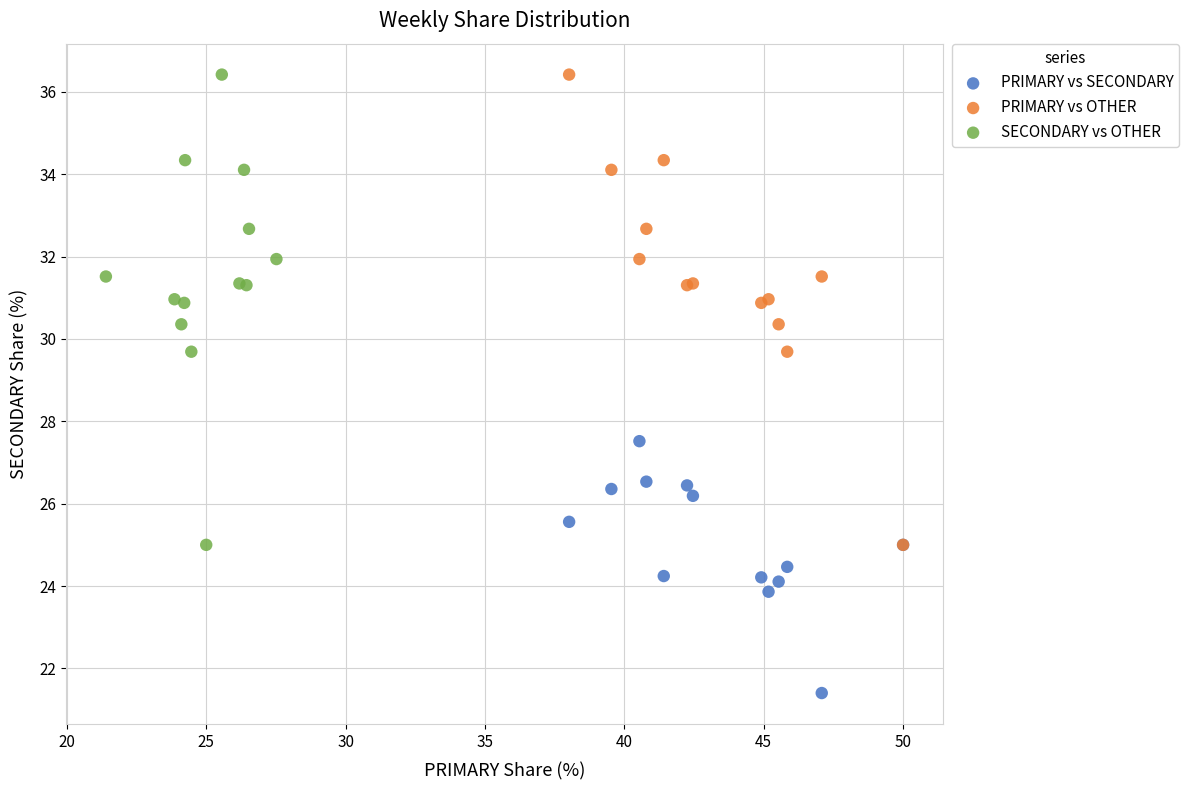

What are all the series names shown in the legend?

PRIMARY vs SECONDARY, PRIMARY vs OTHER, SECONDARY vs OTHER